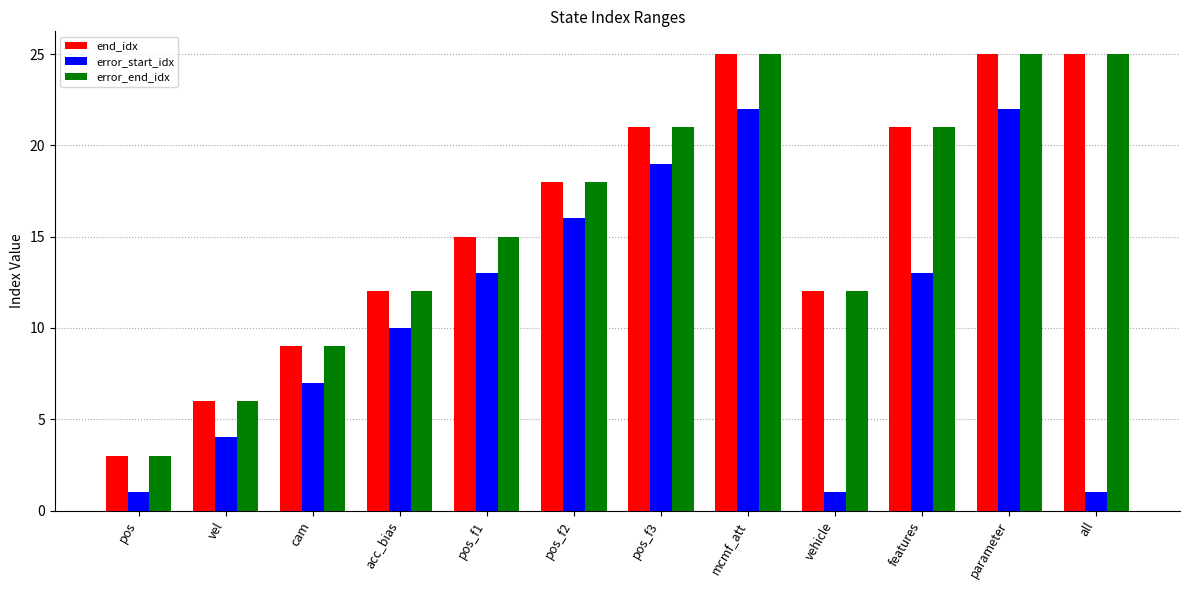

What is the sum of all error_end_idx values?

192